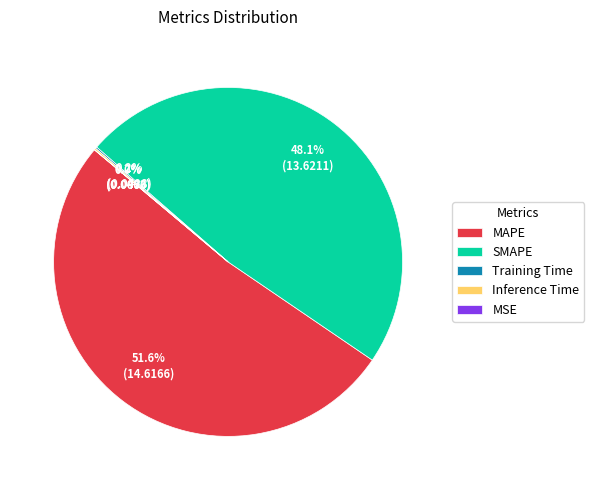

Between MAPE and SMAPE, which is larger?

MAPE